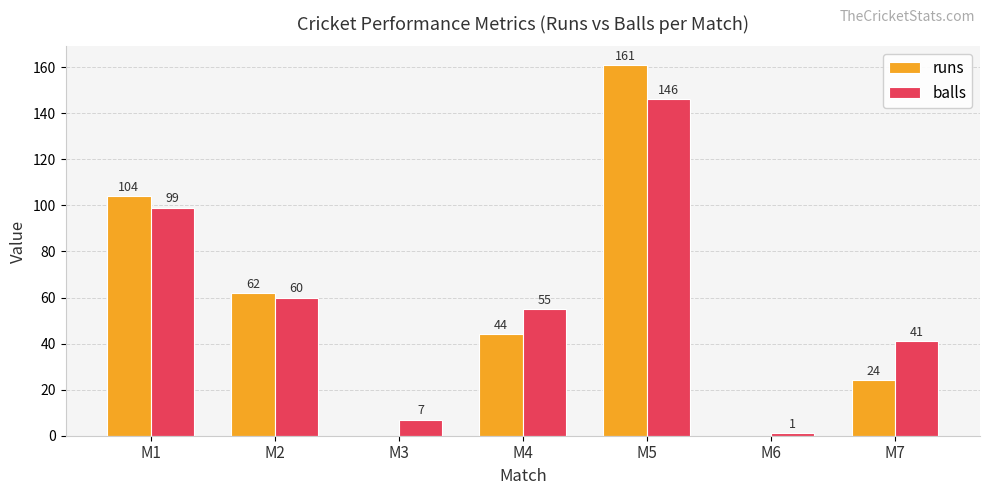

Which series has the largest total across all categories?

balls